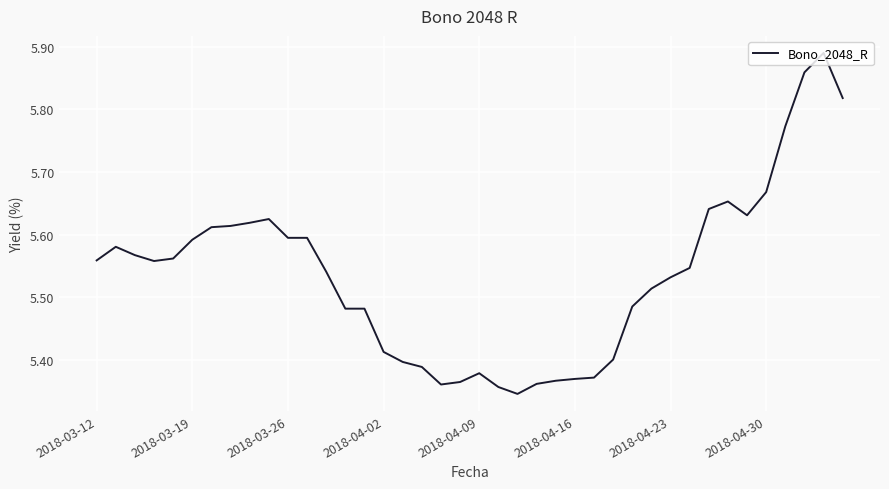

What is the difference between the maximum and minimum values?

0.5